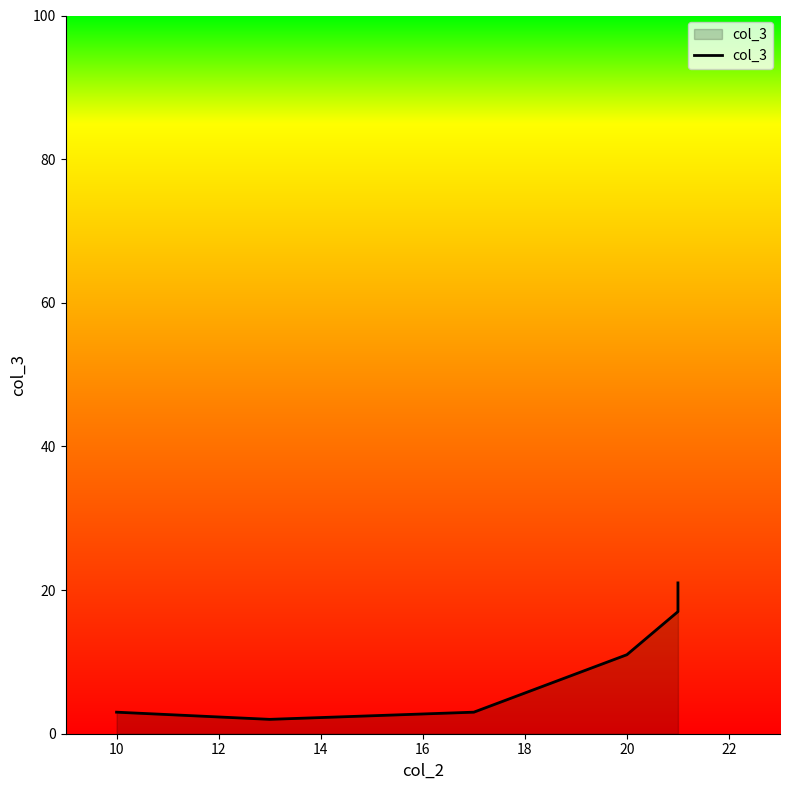

True or false: the data has more than 2 interior local peaks.

False